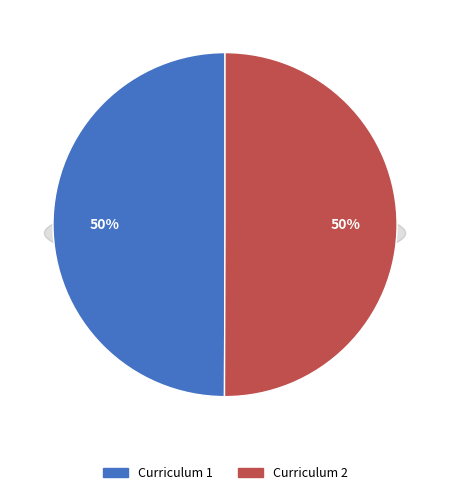

How many slices are in this pie chart?

2